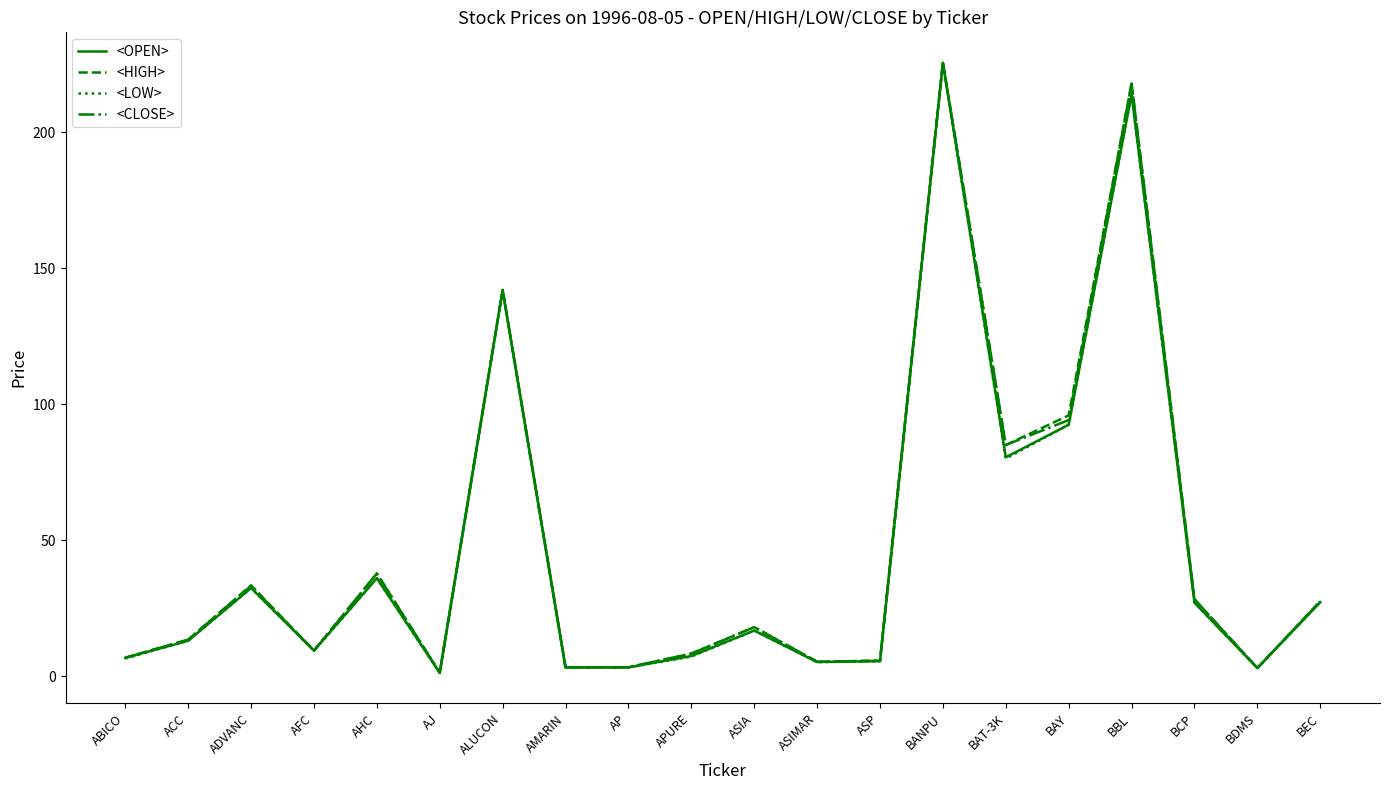

Between ABICO and AMARIN, which series saw the biggest shift?

<HIGH>